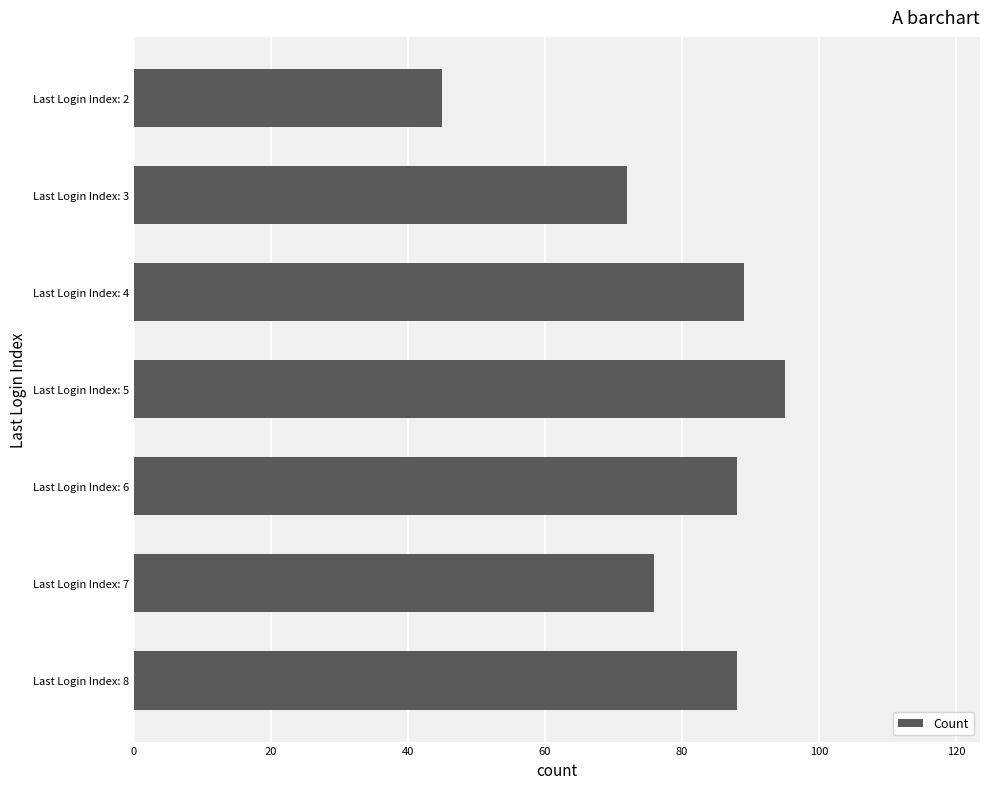

What is the sum of all values?

553